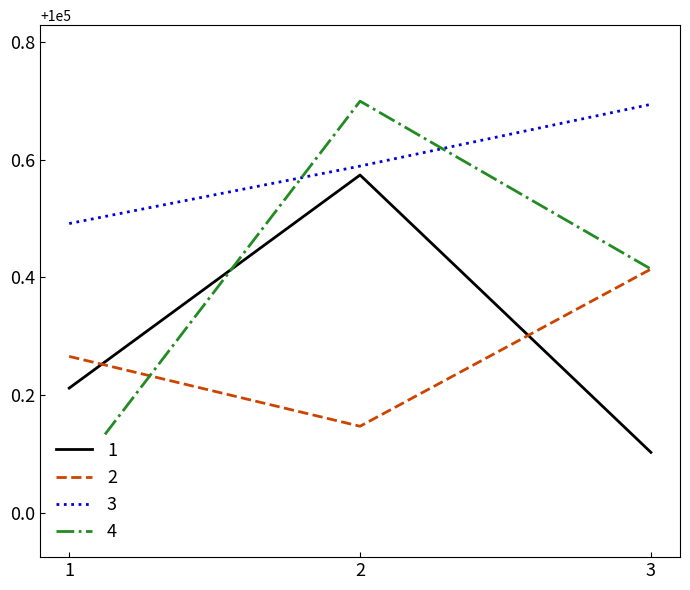

What is the highest value of the 1 series?

100000.6